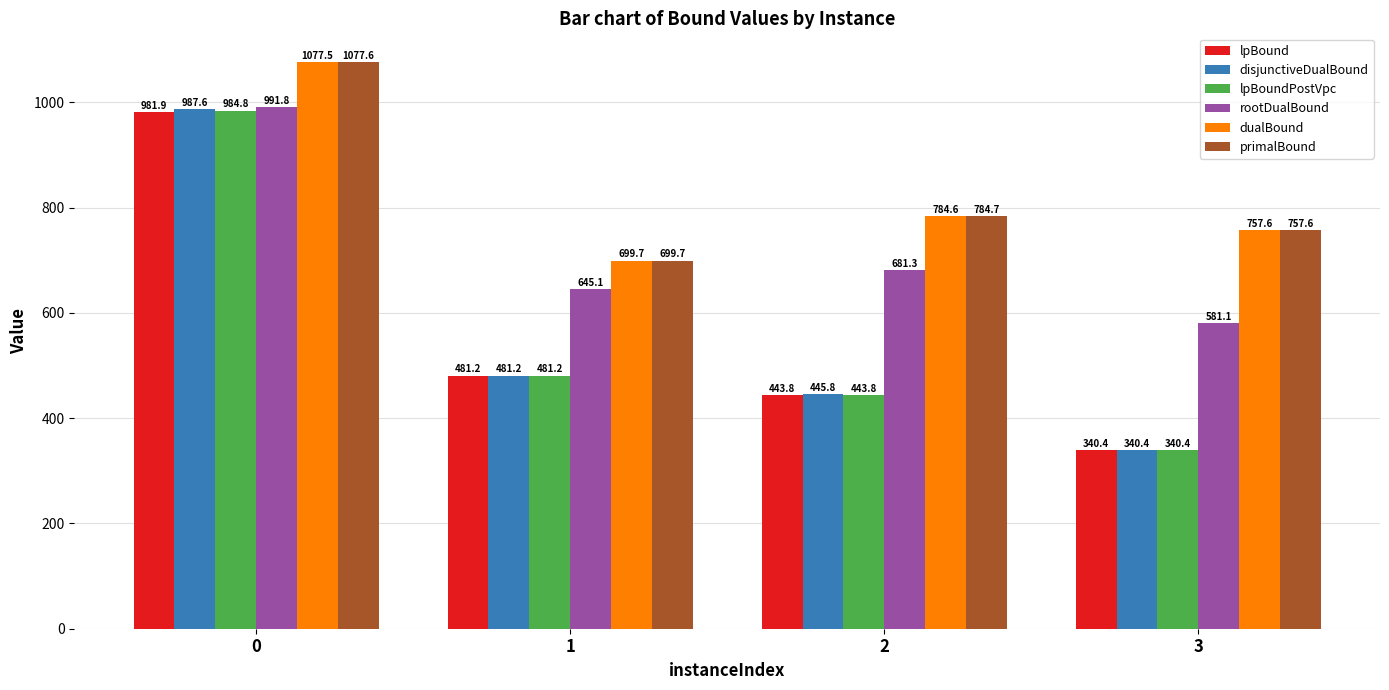

Which series has the widest spread of values?

disjunctiveDualBound